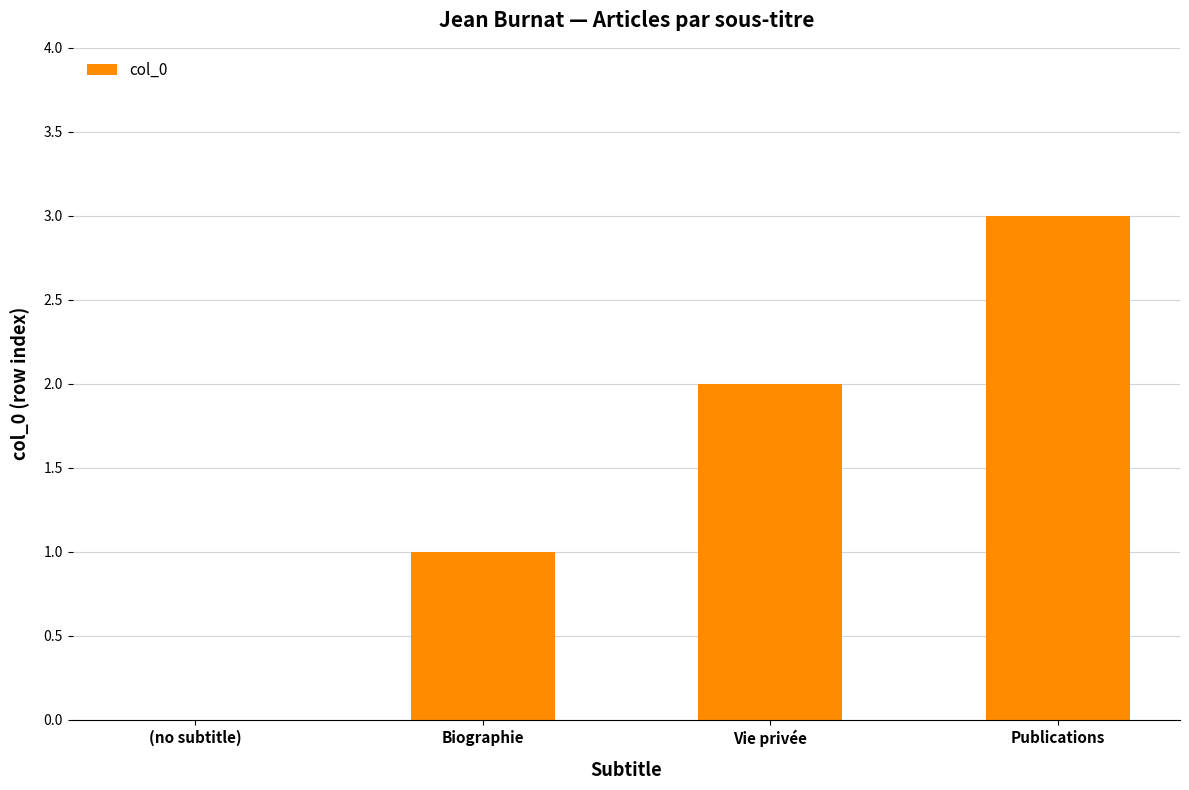

Are the bars horizontal?

No